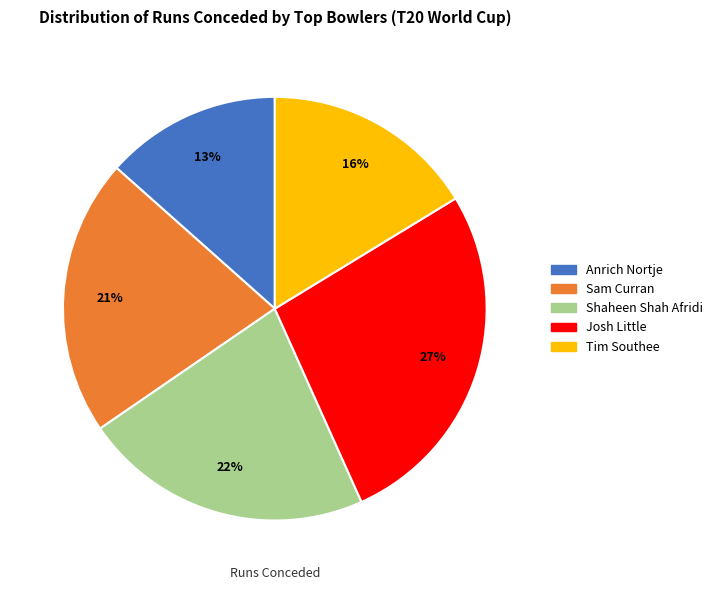

Is it true that Tim Southee is 16% of the pie?

True